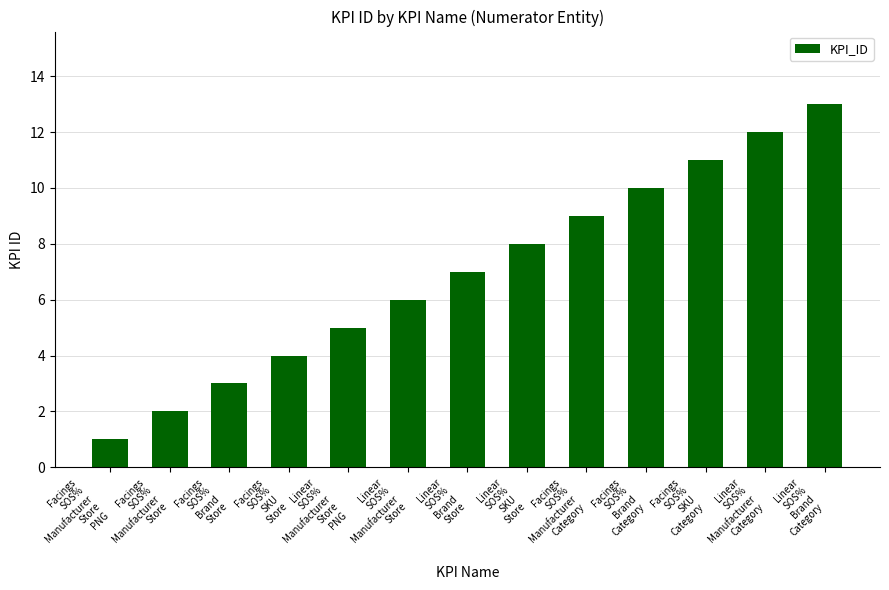

What is the difference between the values at Facings
SOS%
Brand
Category and Facings
SOS%
Manufacturer
Store
PNG?

9